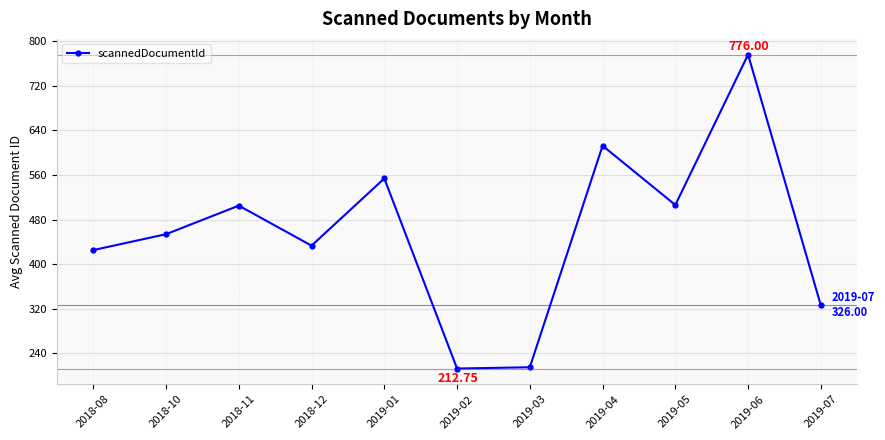

How many lines are shown in the chart?

1